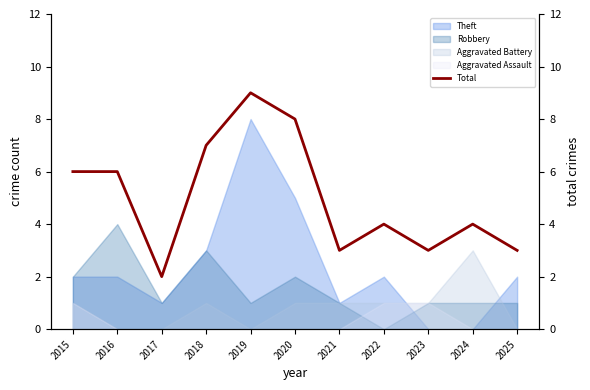

What is the change in value from 2019 to 2022?

-5